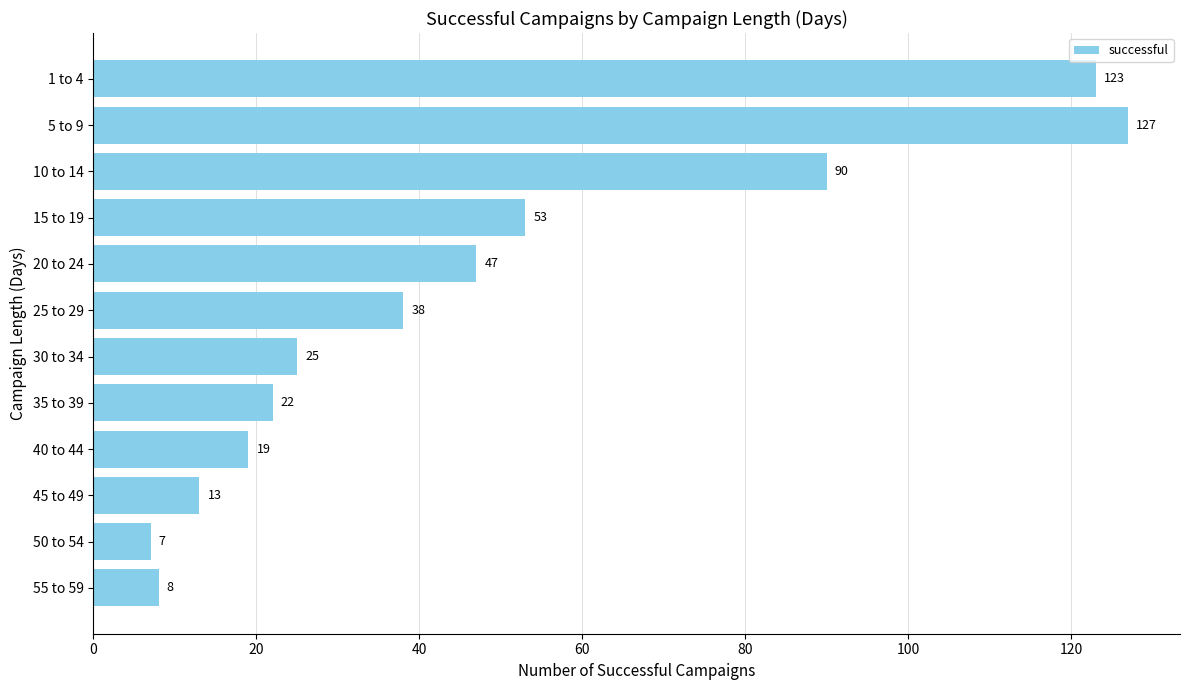

How many series are shown in this chart?

1